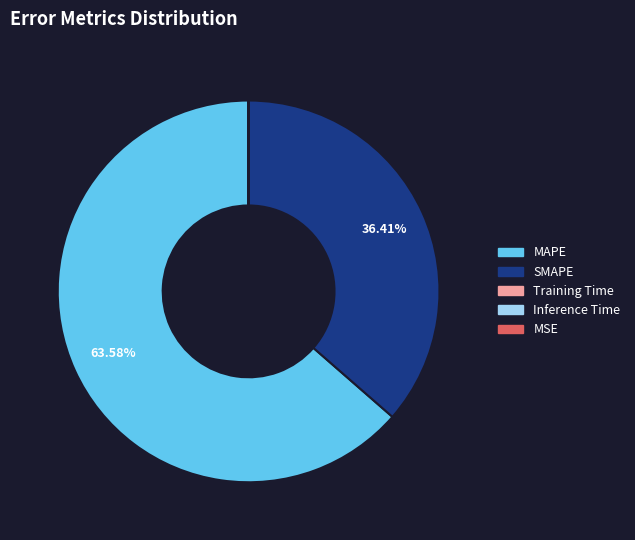

Is the sum of MAPE and SMAPE greater than half?

Yes